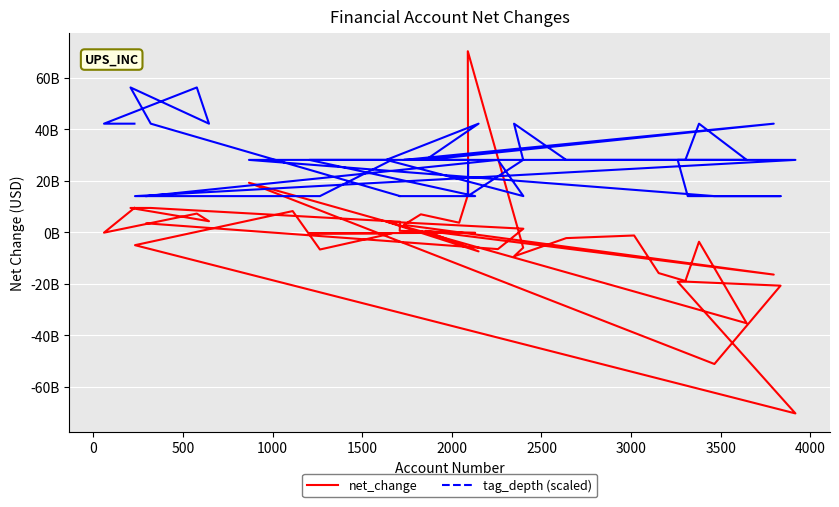

After their last crossing, which series has the higher values: tag_depth (scaled) or net_change?

tag_depth (scaled)